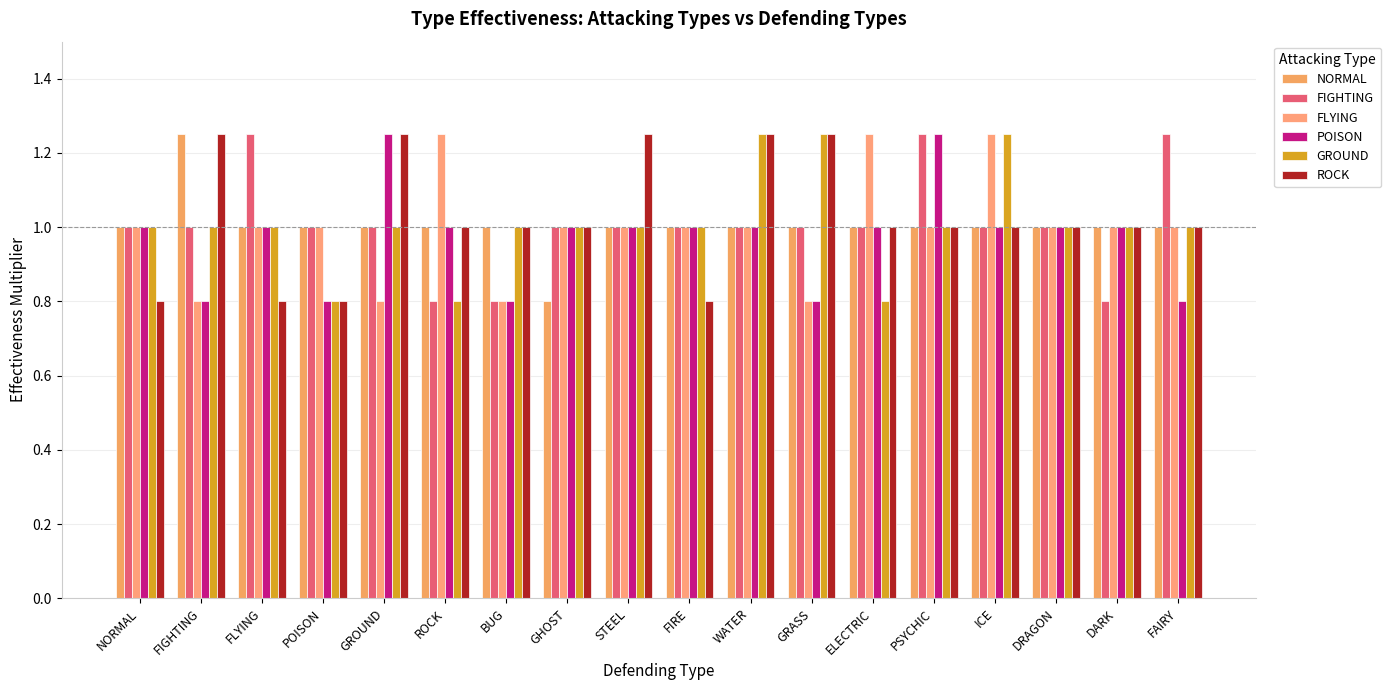

What are all the series names shown in the legend?

NORMAL, FIGHTING, FLYING, POISON, GROUND, ROCK